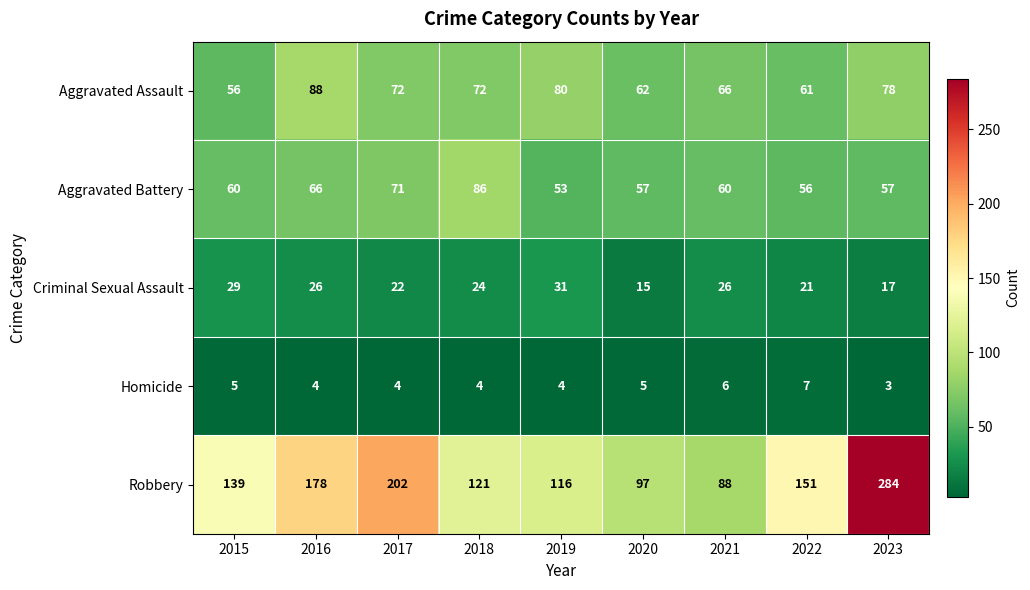

Which series has the largest total across all categories?

Robbery